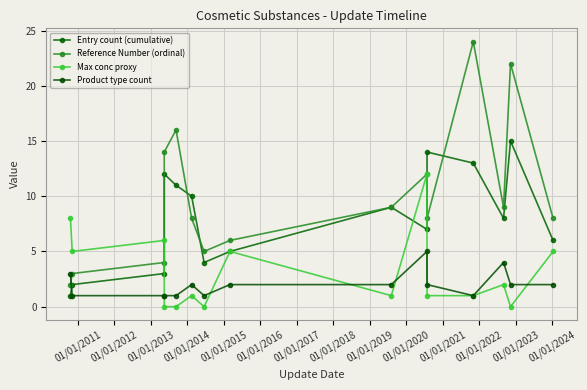

How many lines are shown in the chart?

4